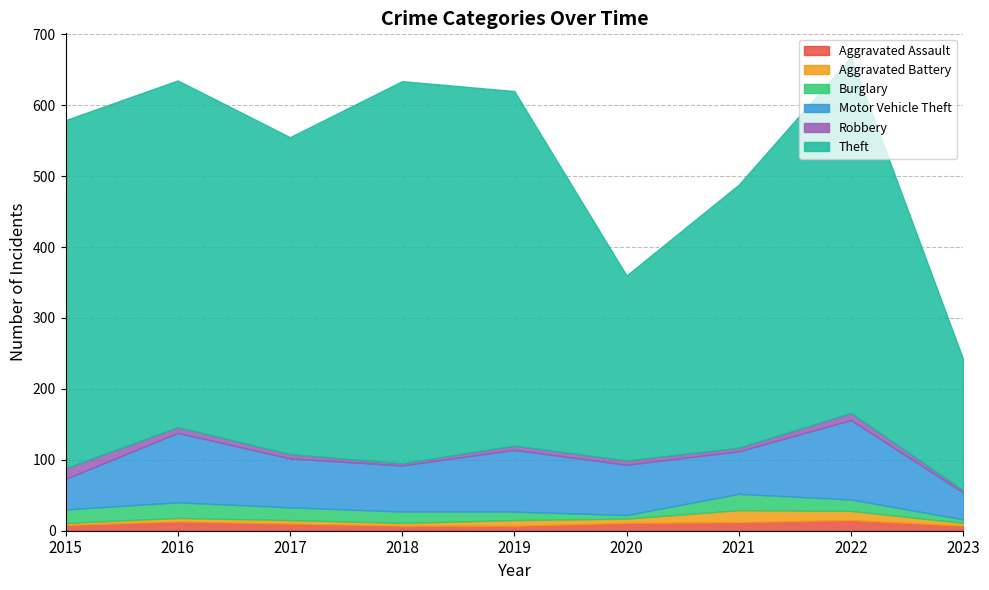

True or false: Theft has a value of 605 at 2021.

False